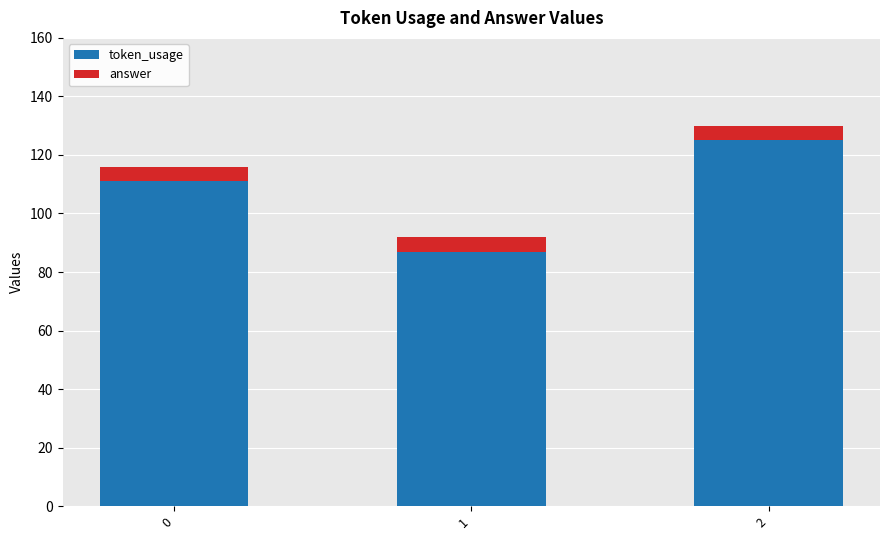

Reading left to right, what are the values for token_usage?

111	87	125